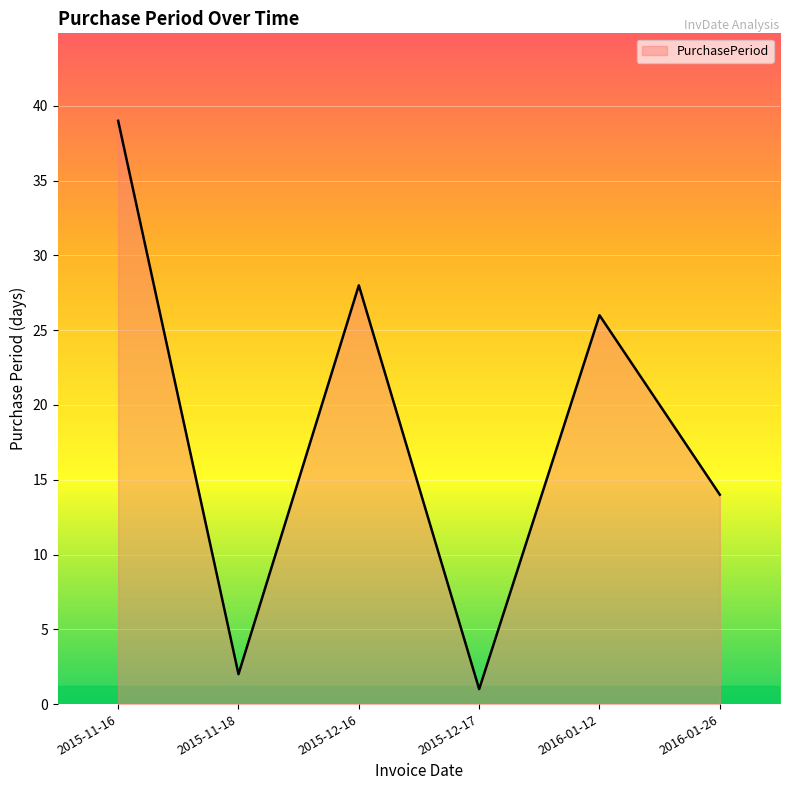

What is the ratio of the value at 2015-12-16 to the value at 2015-11-16?

0.7